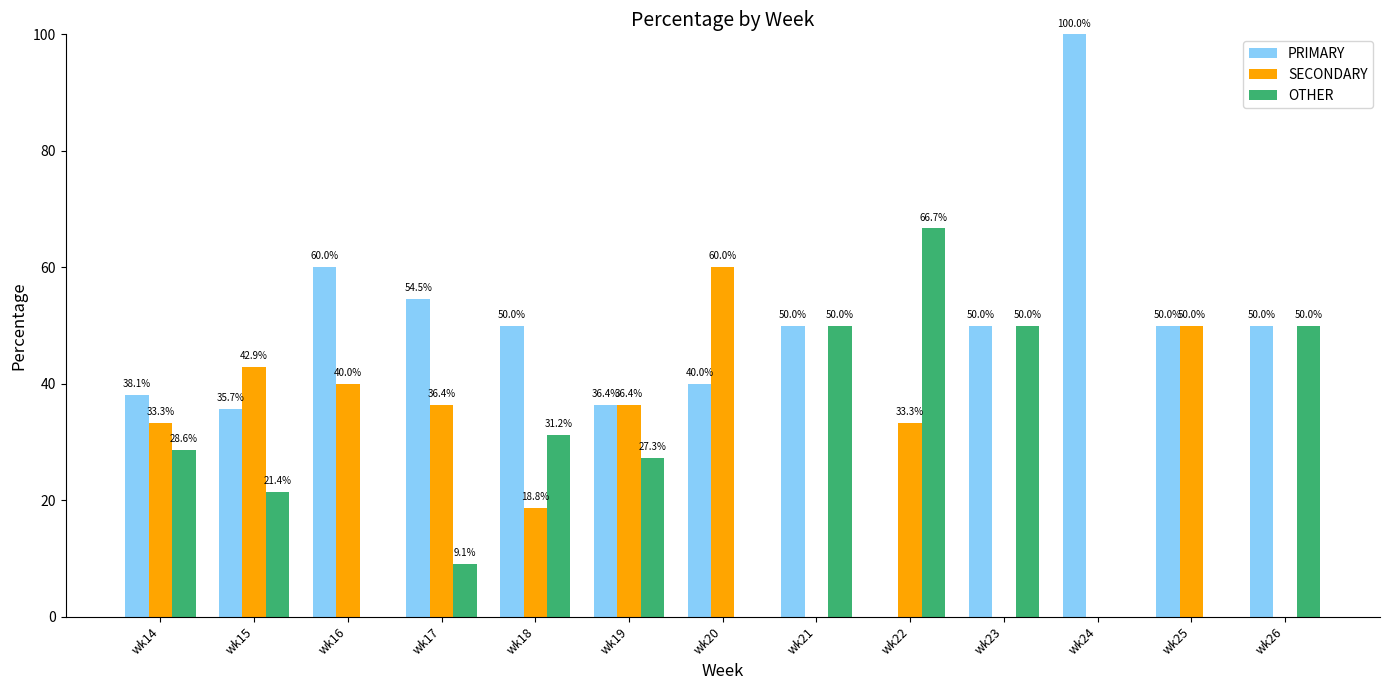

At which category does the chart reach its peak across all series?

wk24